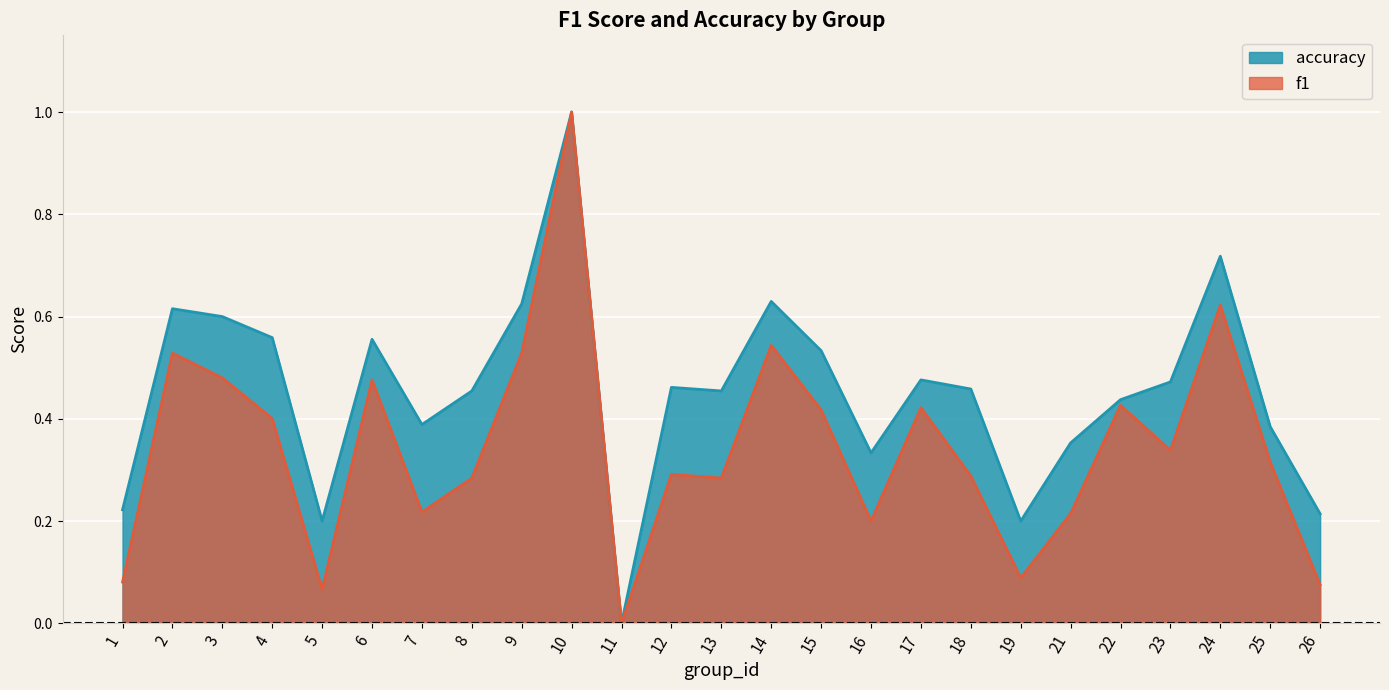

Is it true that accuracy equals 0.5 at 15?

True